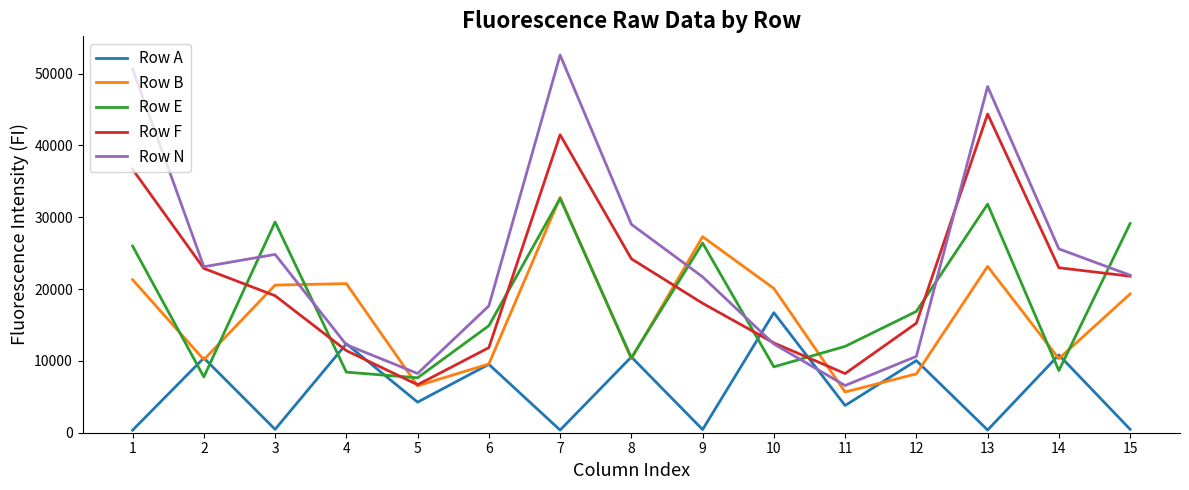

What is the average value of the Row B series?

16394